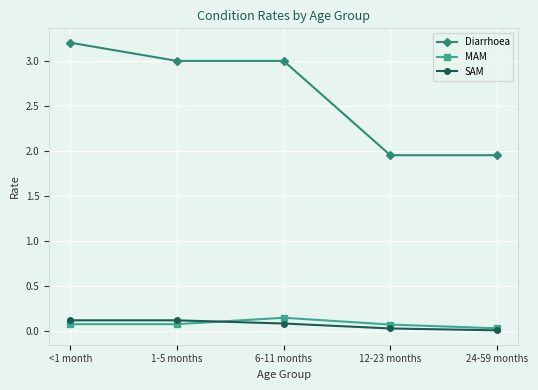

What is the approximate value of MAM at <1 month?

0.1